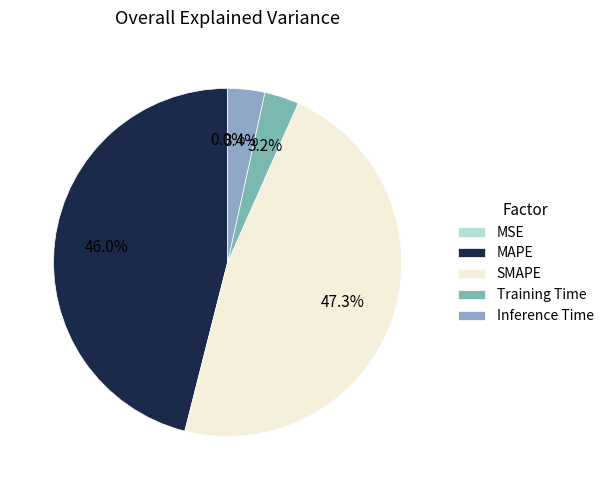

Count the number of slices in the pie.

5